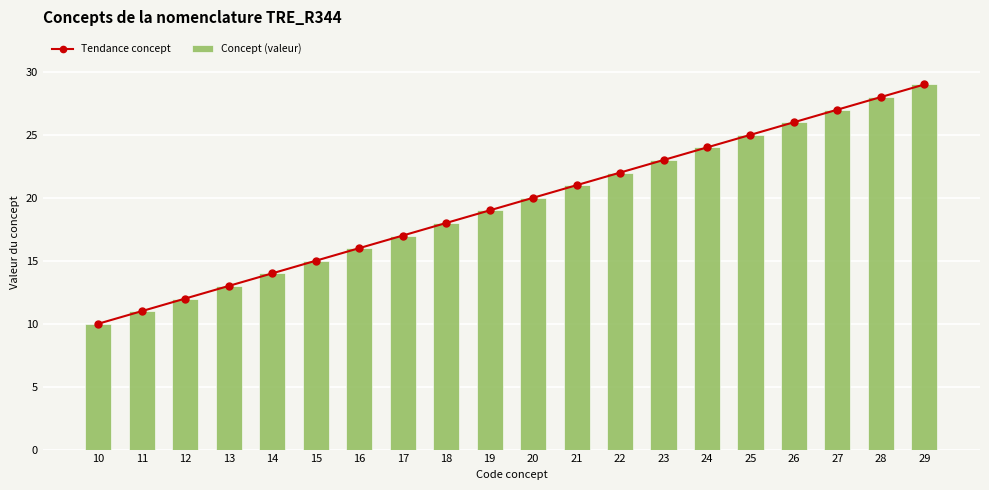

Which has a higher value, 23 or 11?

23